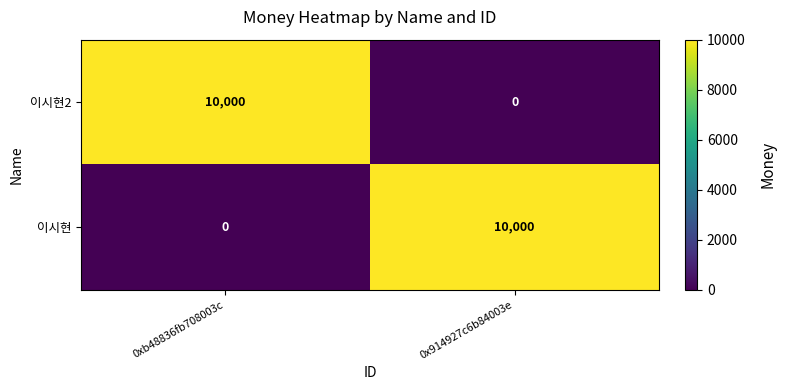

What is the sum of all 이시현2 values?

10000